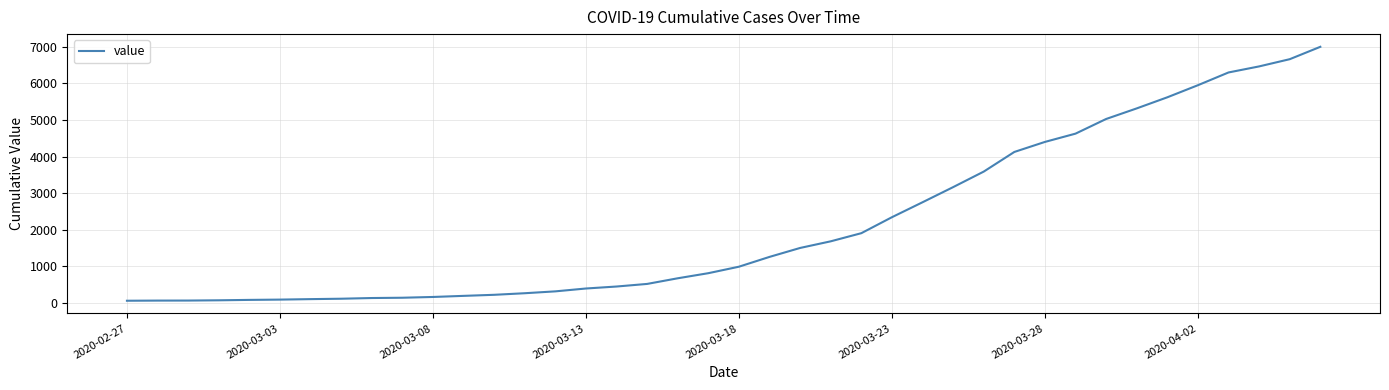

What is the greatest value displayed?

6995